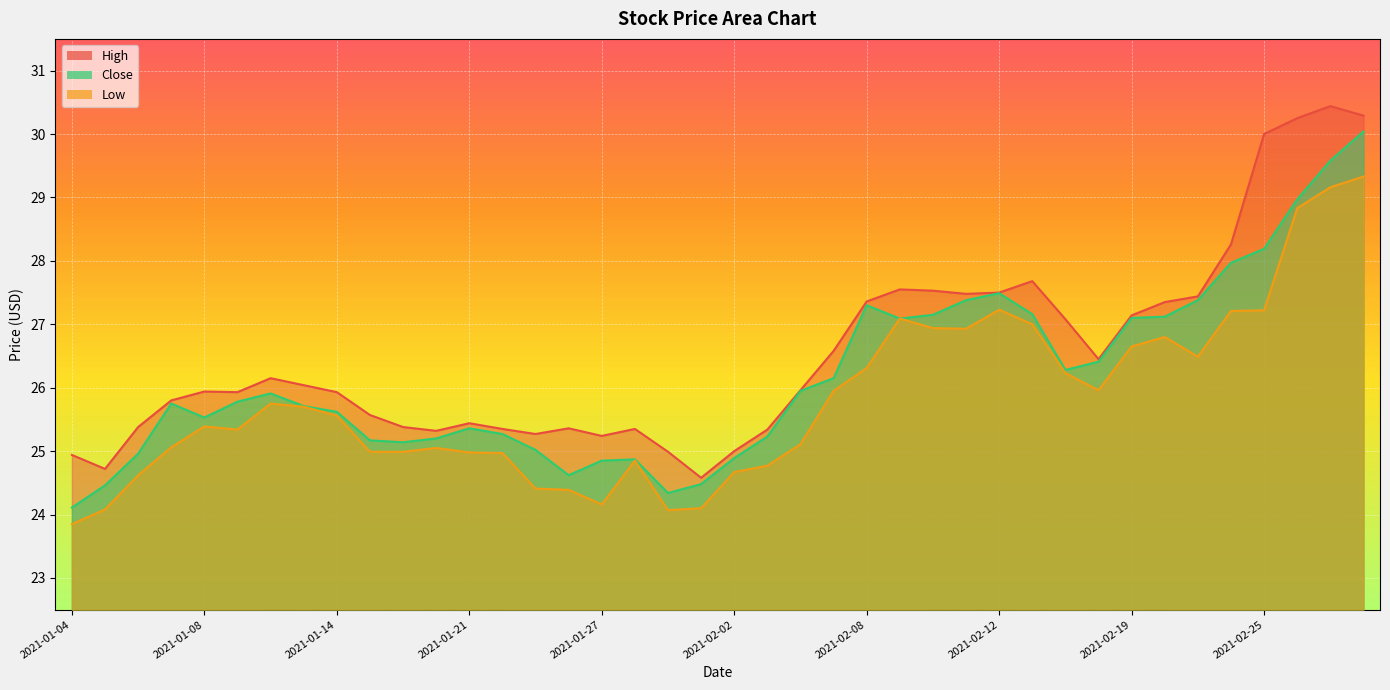

Reading left to right, what are all the values shown in this chart?

High: 24.9	24.7	25.4	25.8	25.9	25.9	26.1	26.0	25.9	25.6	25.4	25.3	25.4	25.4	25.3	25.4	25.2	25.4	25.0	24.6	25.0	25.3	26.0	26.6	27.4	27.6	27.5	27.5	27.5	27.7	27.1	26.4	27.1	27.4	27.4	28.3	30.0	30.2	30.4	30.3
Close: 24.1	24.5	25.0	25.8	25.5	25.8	25.9	25.7	25.6	25.2	25.1	25.2	25.4	25.3	25.0	24.6	24.9	24.9	24.3	24.5	24.9	25.2	25.9	26.1	27.3	27.1	27.1	27.4	27.5	27.2	26.3	26.4	27.1	27.1	27.4	28.0	28.2	29.0	29.6	30.0
Low: 23.9	24.1	24.6	25.1	25.4	25.3	25.8	25.7	25.6	25.0	25.0	25.1	25.0	25.0	24.4	24.4	24.2	24.9	24.1	24.1	24.7	24.8	25.1	25.9	26.3	27.1	26.9	26.9	27.2	27.0	26.2	26.0	26.6	26.8	26.5	27.2	27.2	28.8	29.2	29.3